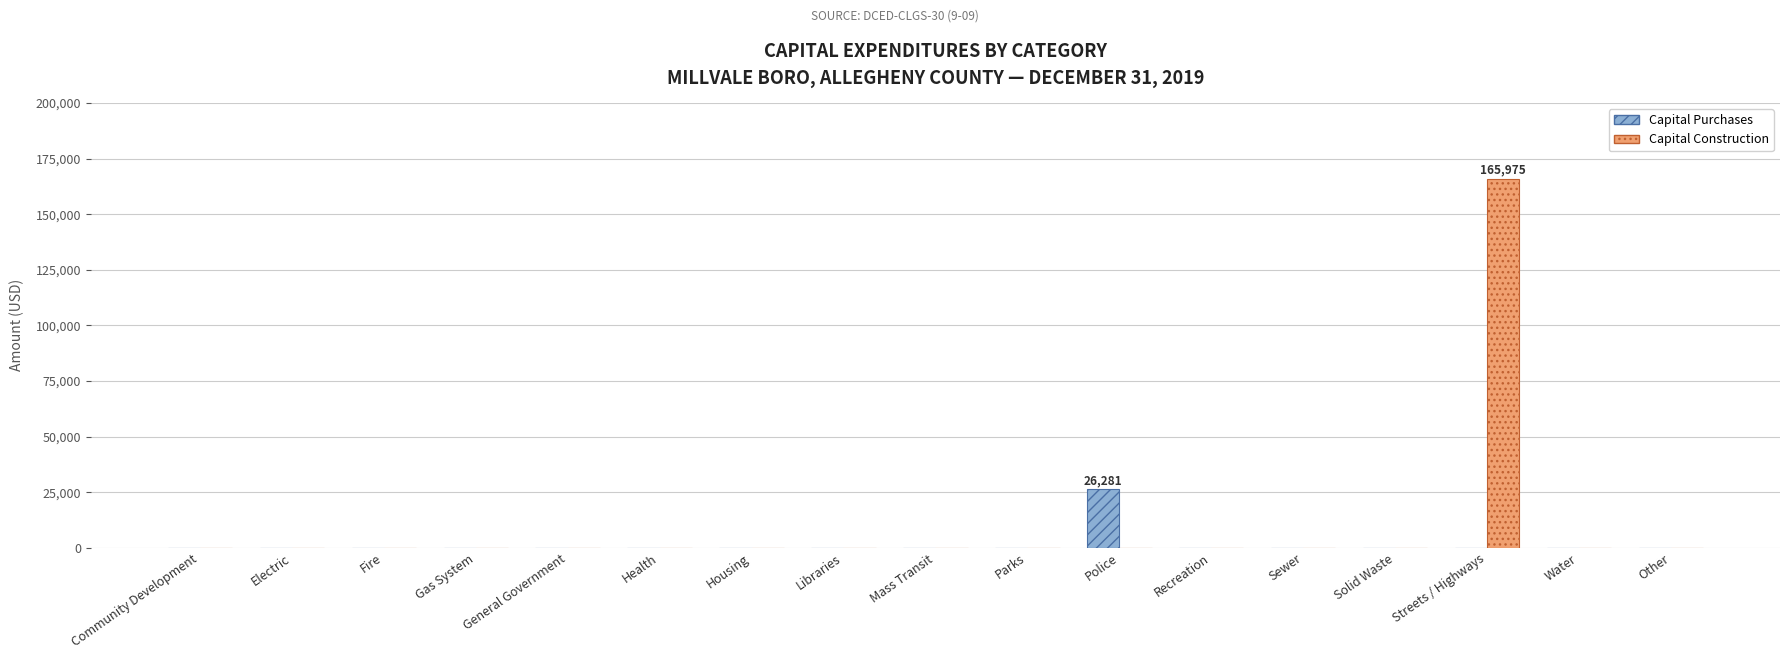

Which series changed the most between Gas System and Streets / Highways?

Capital Construction